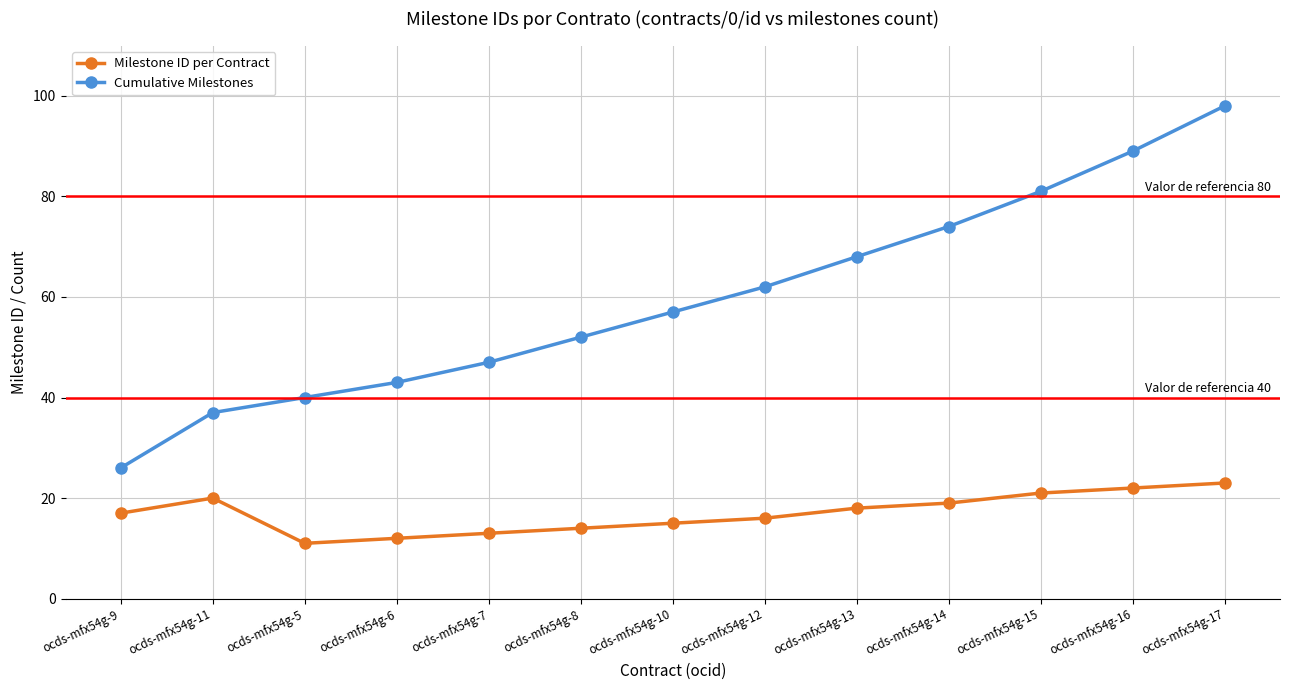

What is the value of the Cumulative Milestones point at the 11th from the left?

81